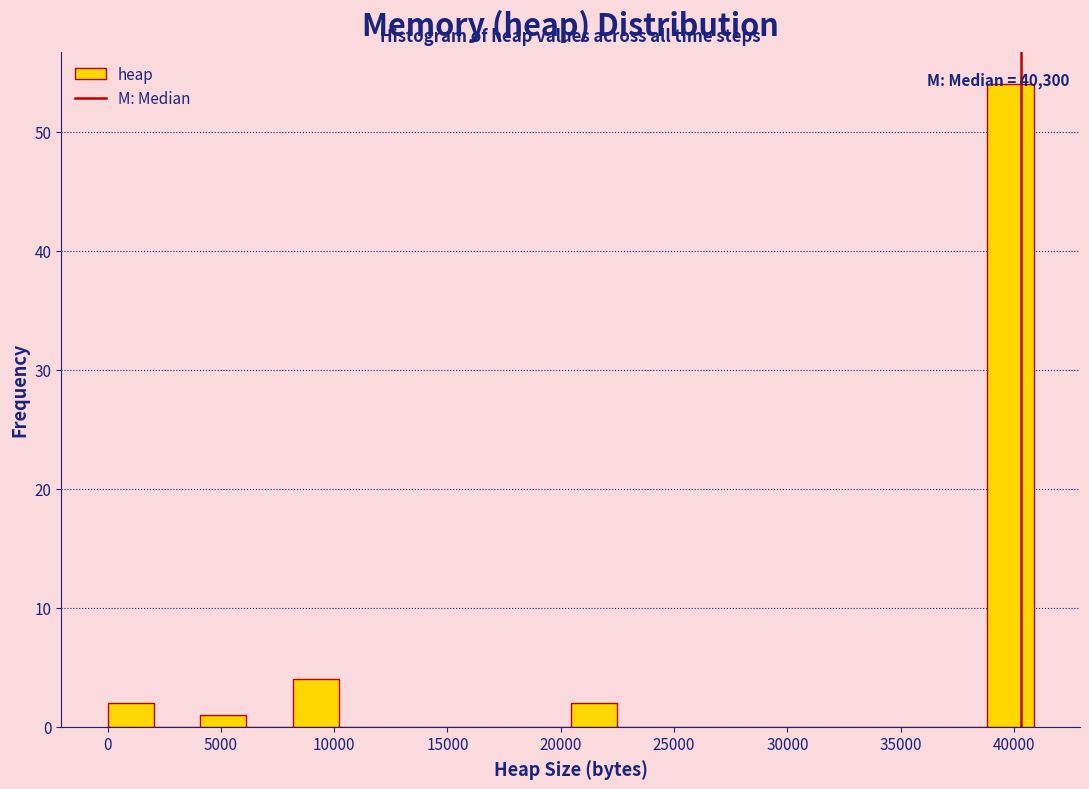

Which range on the x-axis has the tallest bar?

39000 to 41000